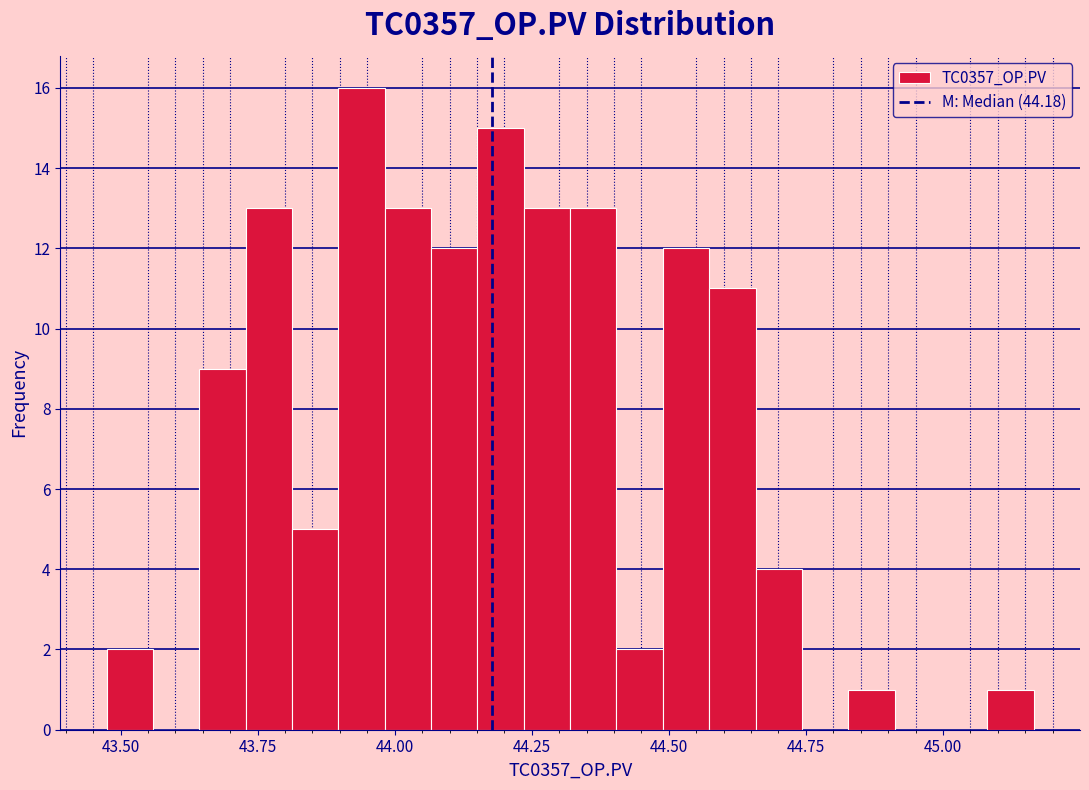

Read against the x-axis, roughly where is the centre of the tallest bar?

43.95